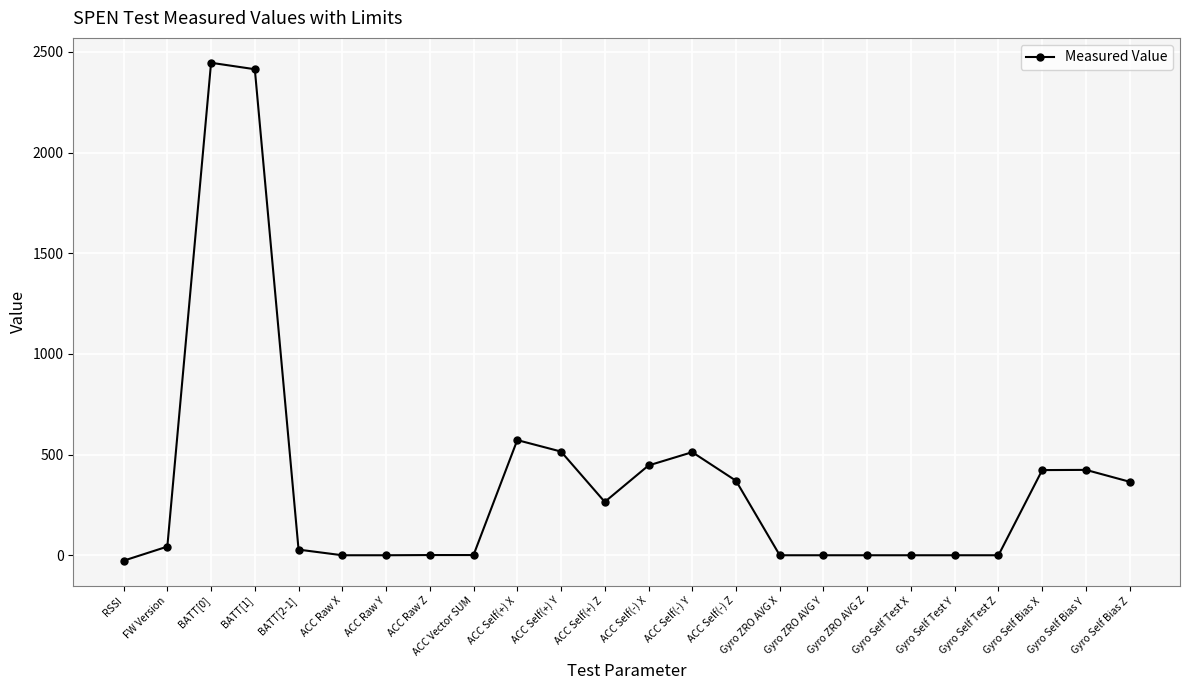

How many values are below 43?

12